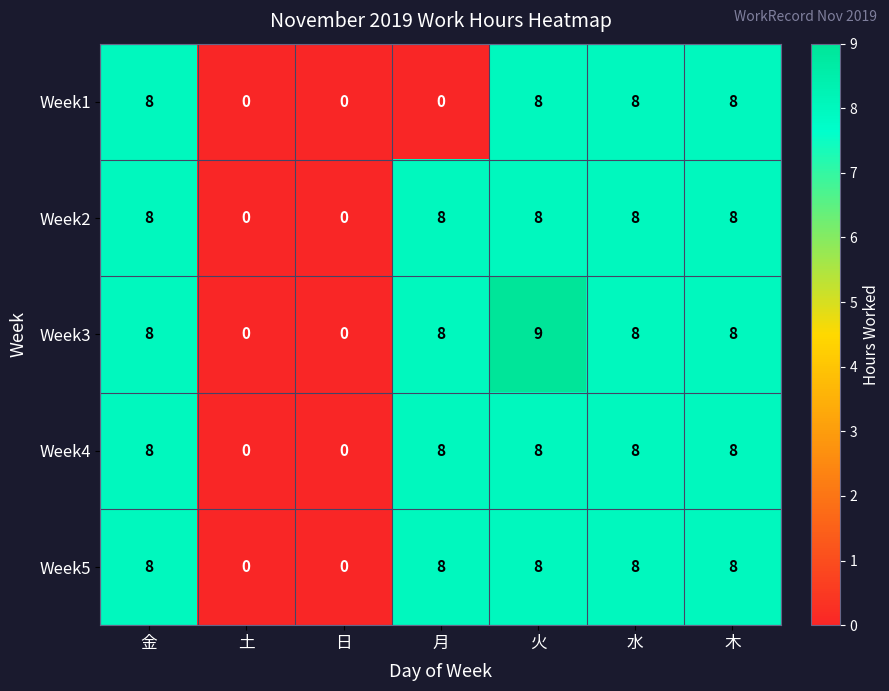

What is the greatest value displayed?

9